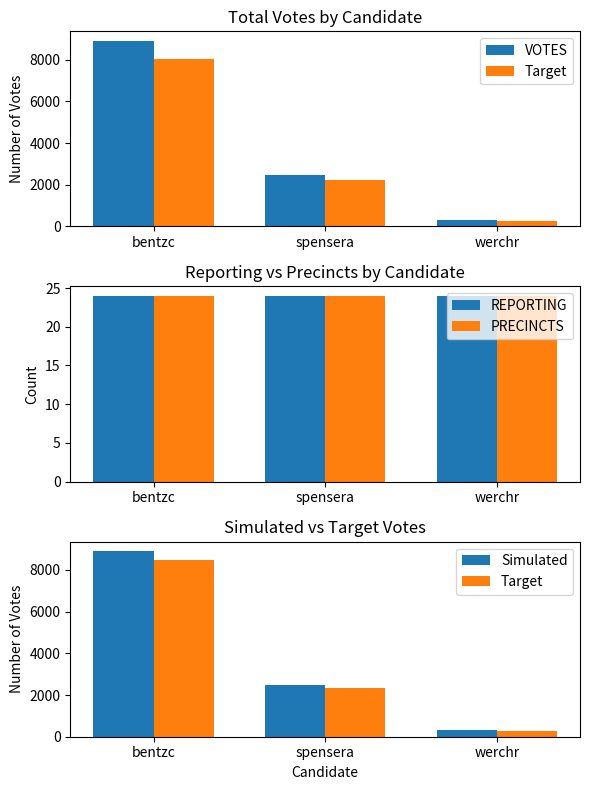

Which series has the largest total across all categories?

VOTES